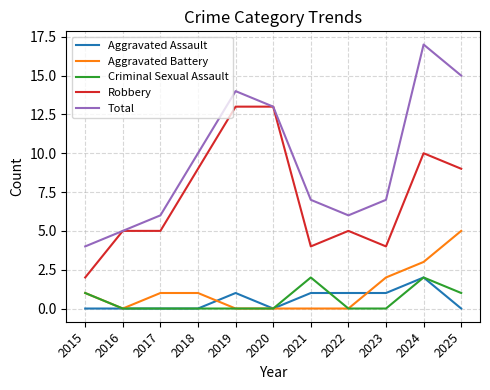

In Total, how many points are lower than both neighbors (excluding endpoints)?

1